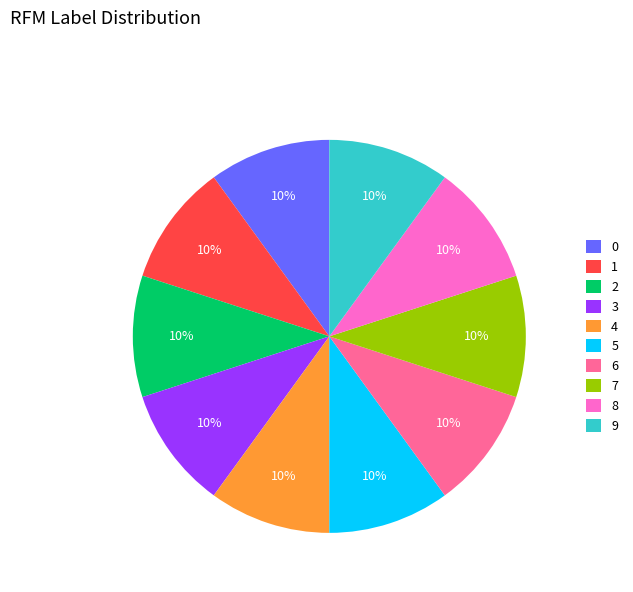

To the nearest percent, what portion does 2 represent?

10%